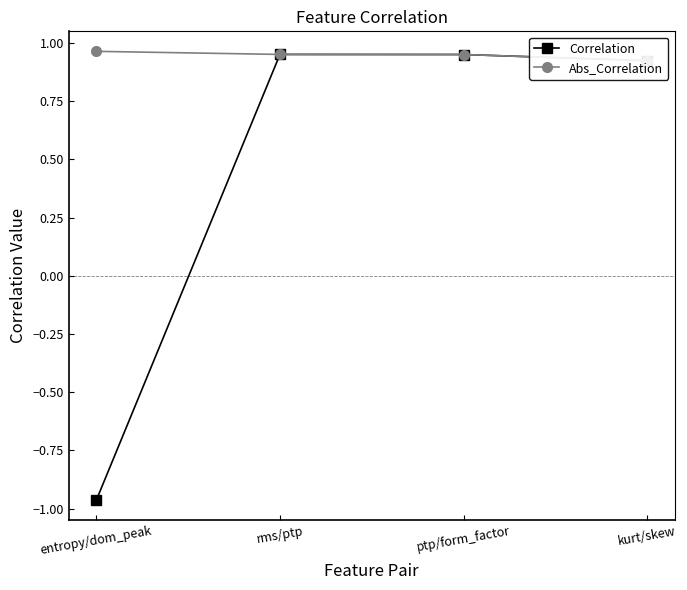

Is this an area chart (filled region under the line)?

No